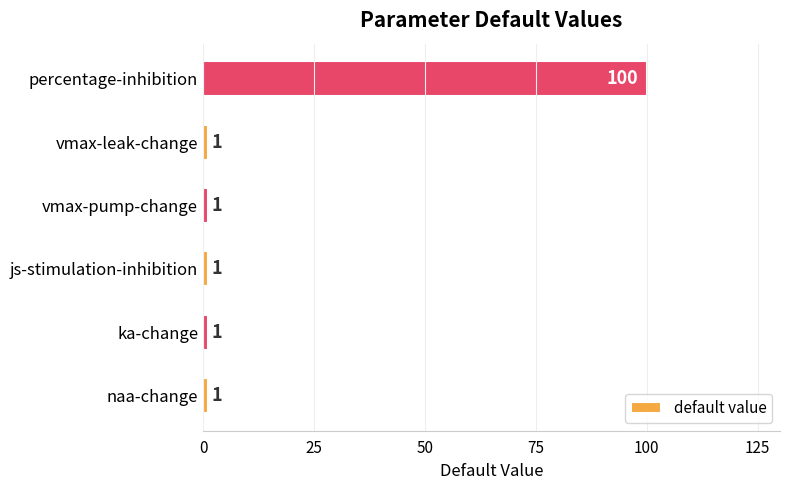

What is the sum of all values?

105